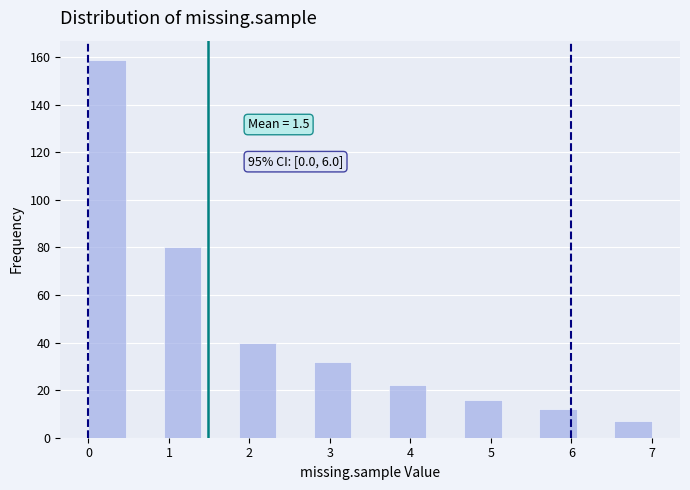

Over which range of the x-axis is the bar tallest?

0.0 to 0.5